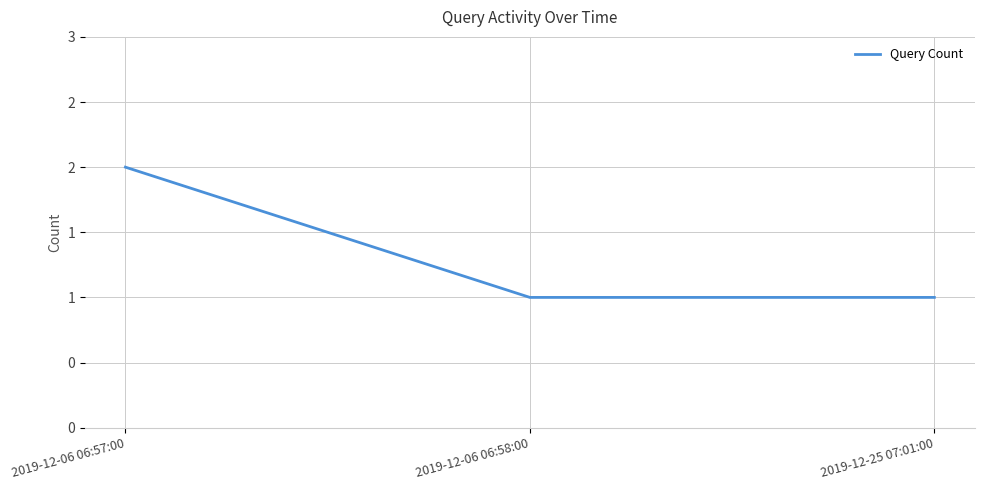

List the labels in order of value, smallest first.

2019-12-06 06:58:00, 2019-12-25 07:01:00, 2019-12-06 06:57:00